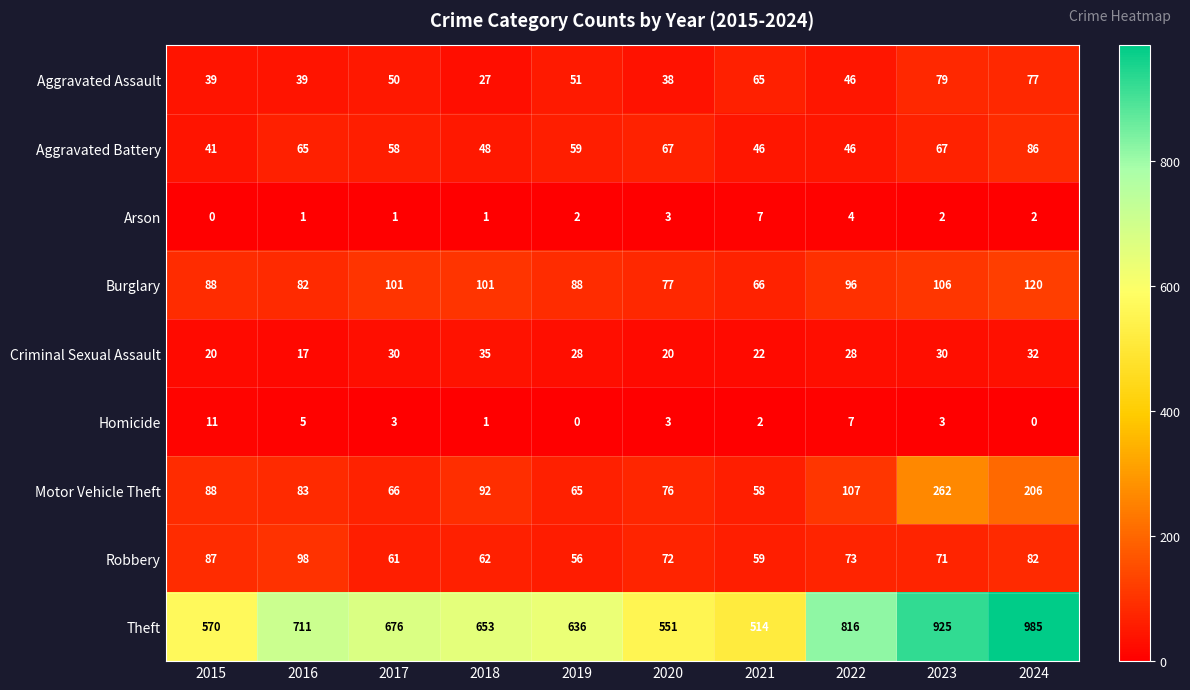

Which label corresponds to the largest value in the chart?

2024